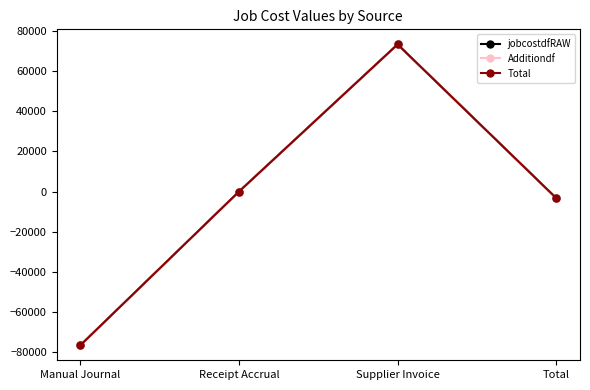

Does the chart have visible grid lines?

No